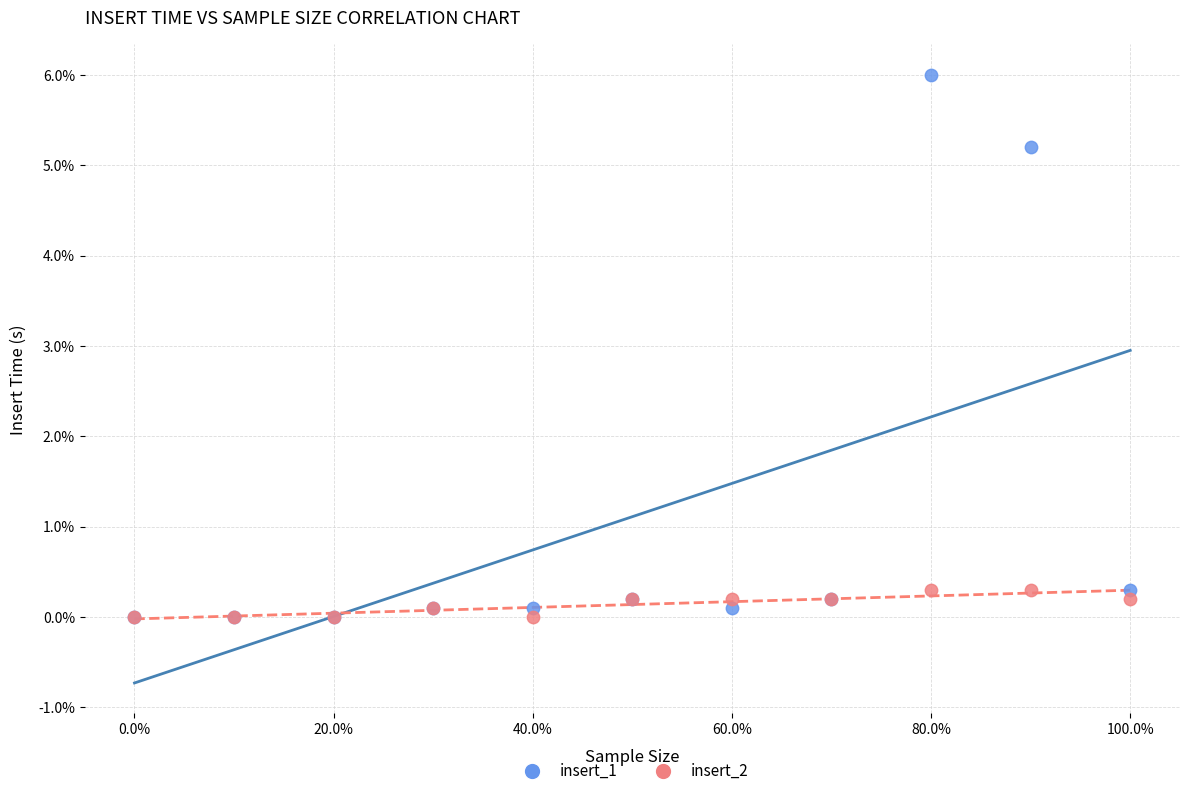

Which series reaches the maximum Y coordinate?

insert_1